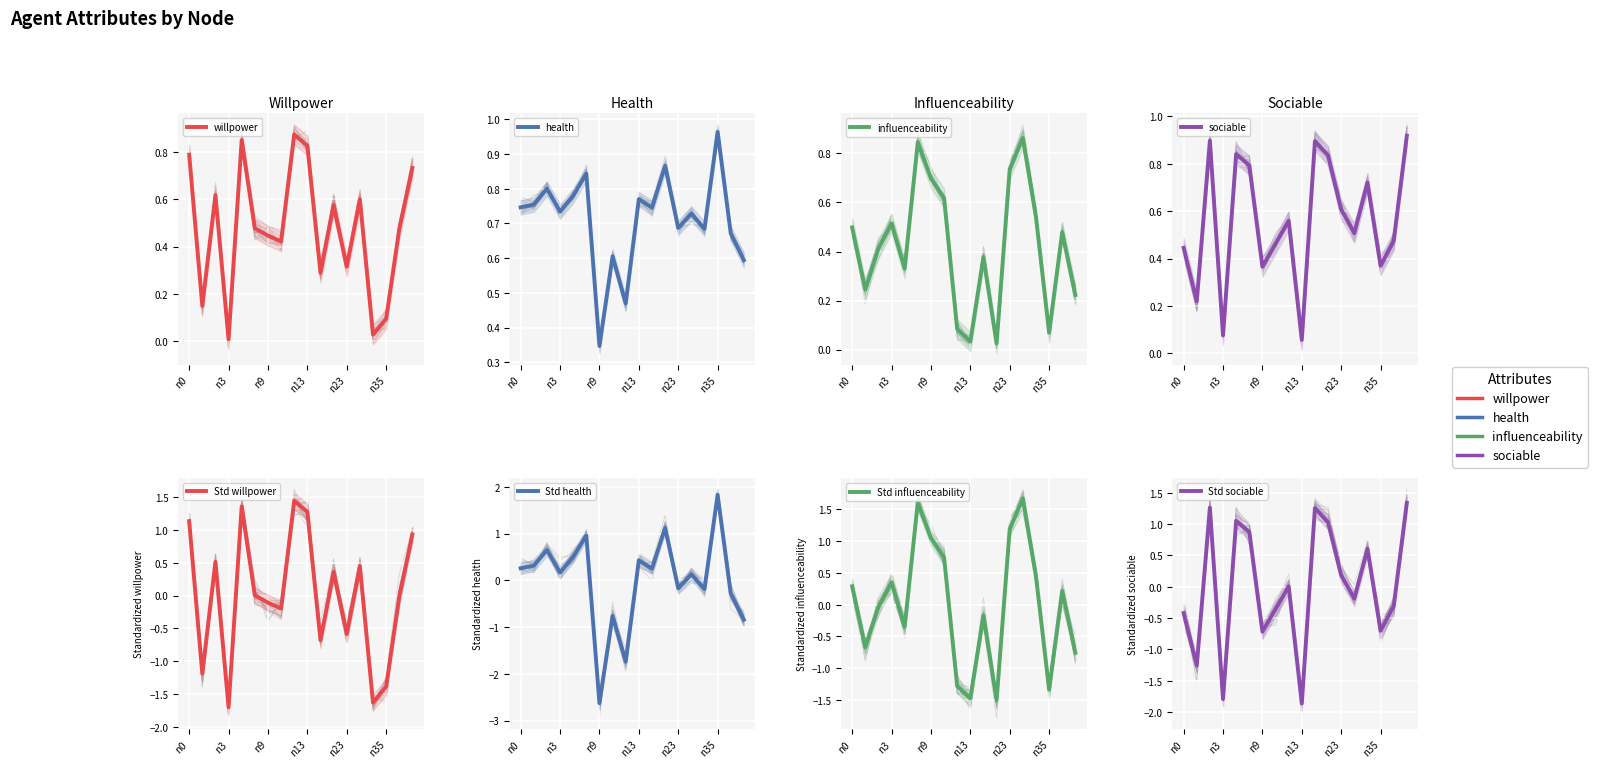

What are all the series names shown in the legend?

willpower, health, influenceability, sociable